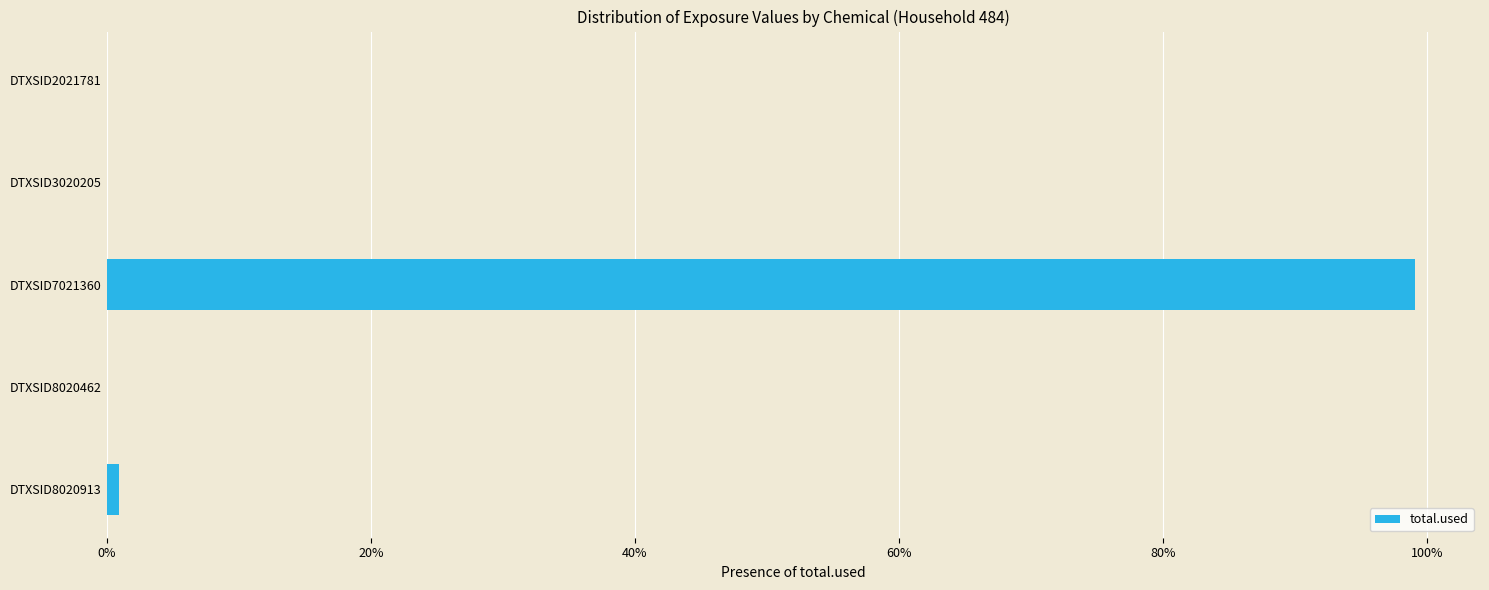

At which category does the chart reach its peak across all series?

DTXSID7021360